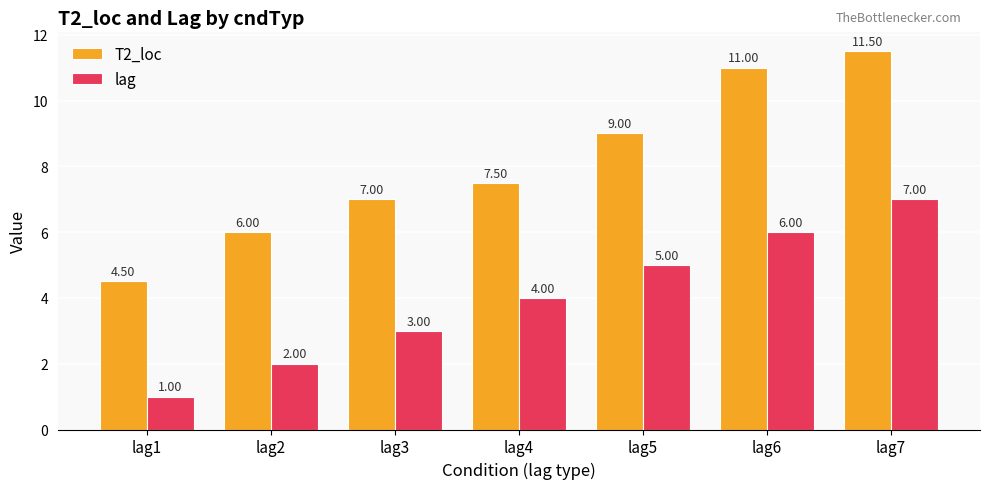

How many data points in lag are less than 4?

3